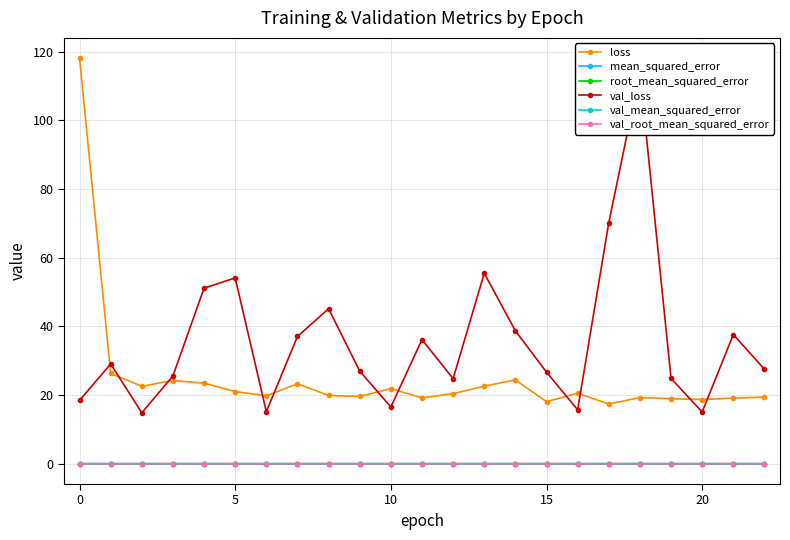

Does the chart have visible grid lines?

Yes